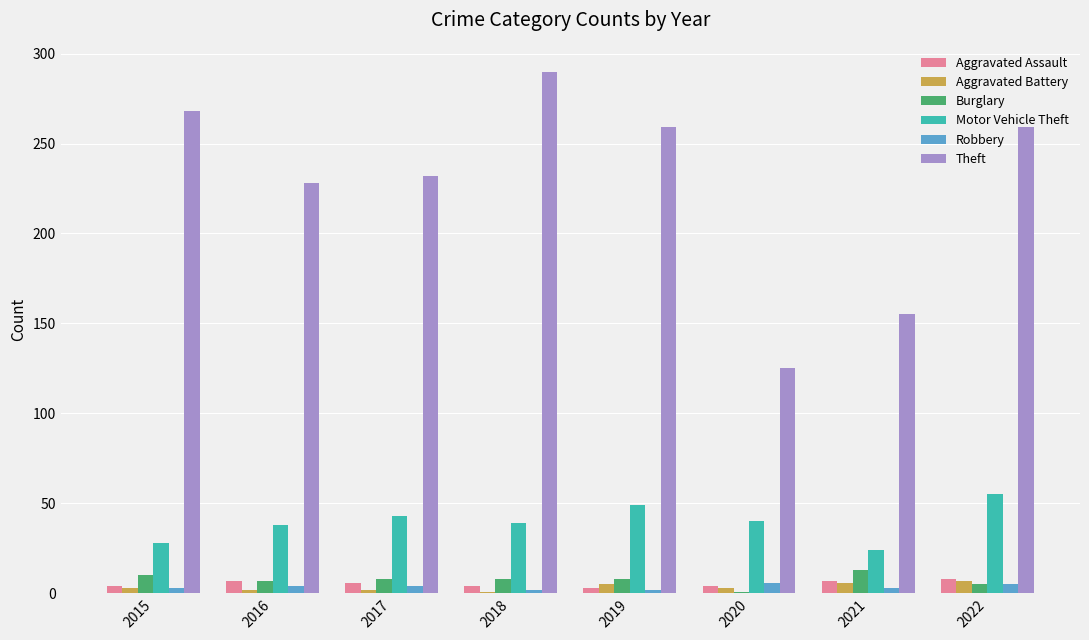

Which series has the widest spread of values?

Theft